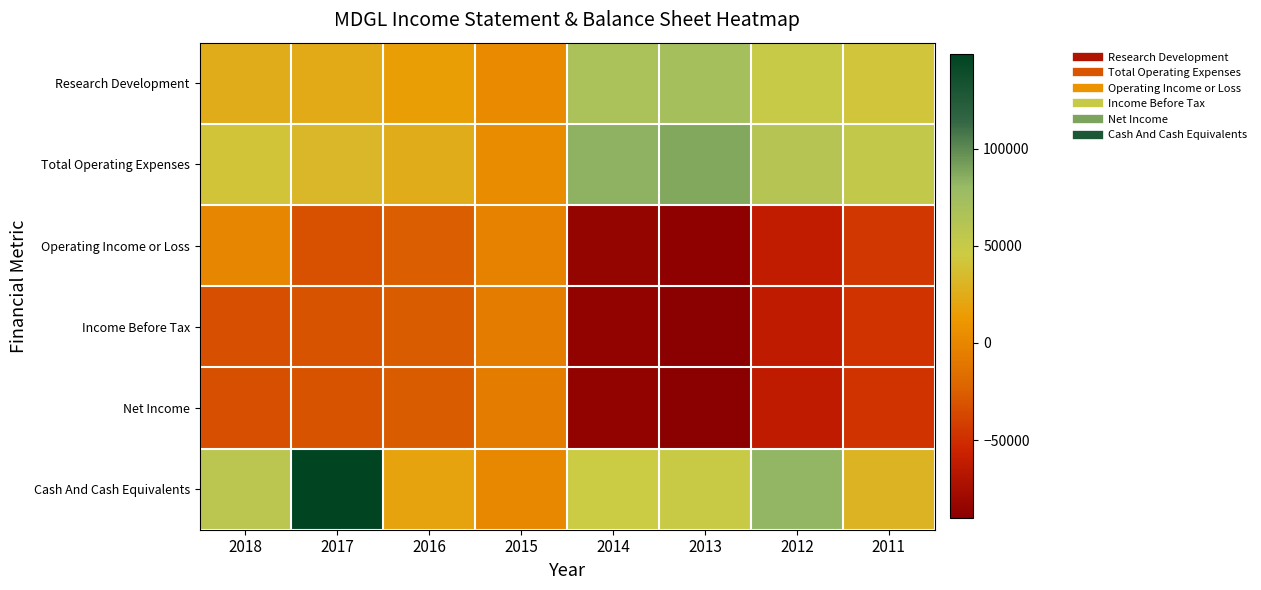

At 2014, list the series in order from largest to smallest.

Total Operating Expenses, Research Development, Cash And Cash Equivalents, Operating Income or Loss, Income Before Tax, Net Income